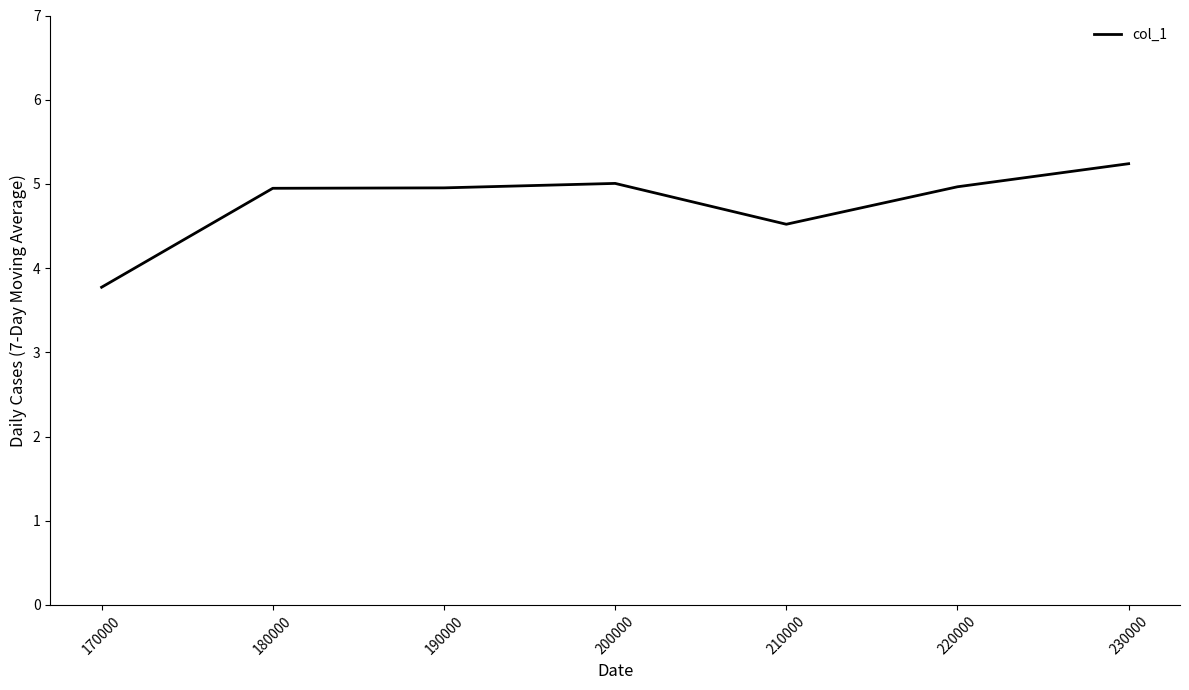

Which has a higher value, 170000 or 220000?

220000